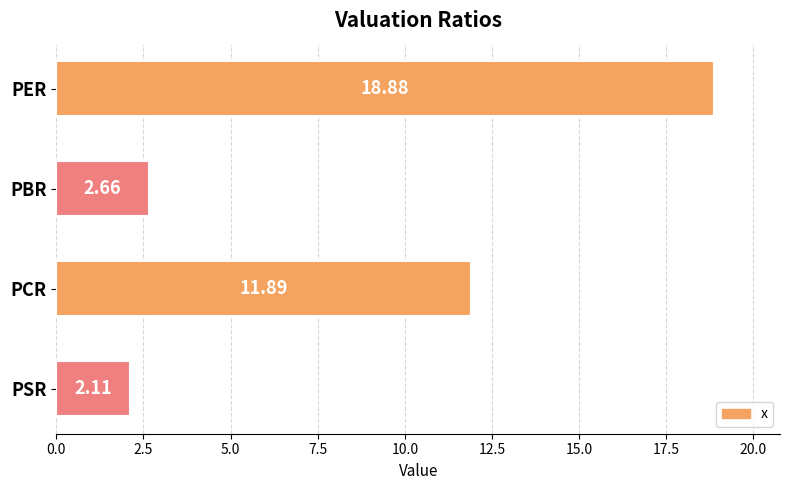

What is the label of the 4th bar from the top?

PSR